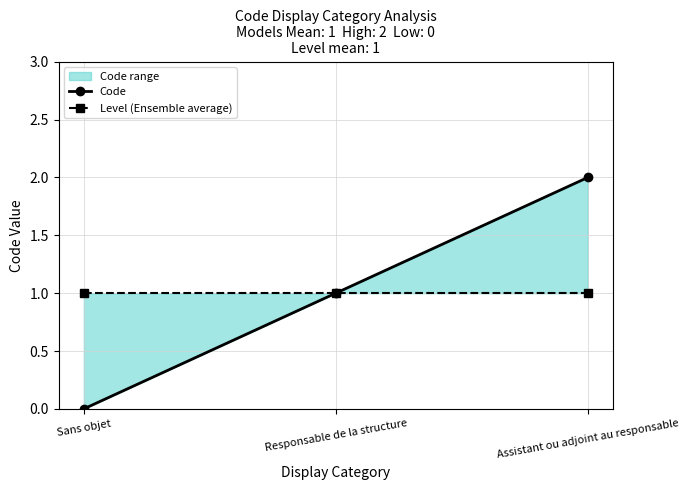

At how many categories does at least one series exceed 0?

3